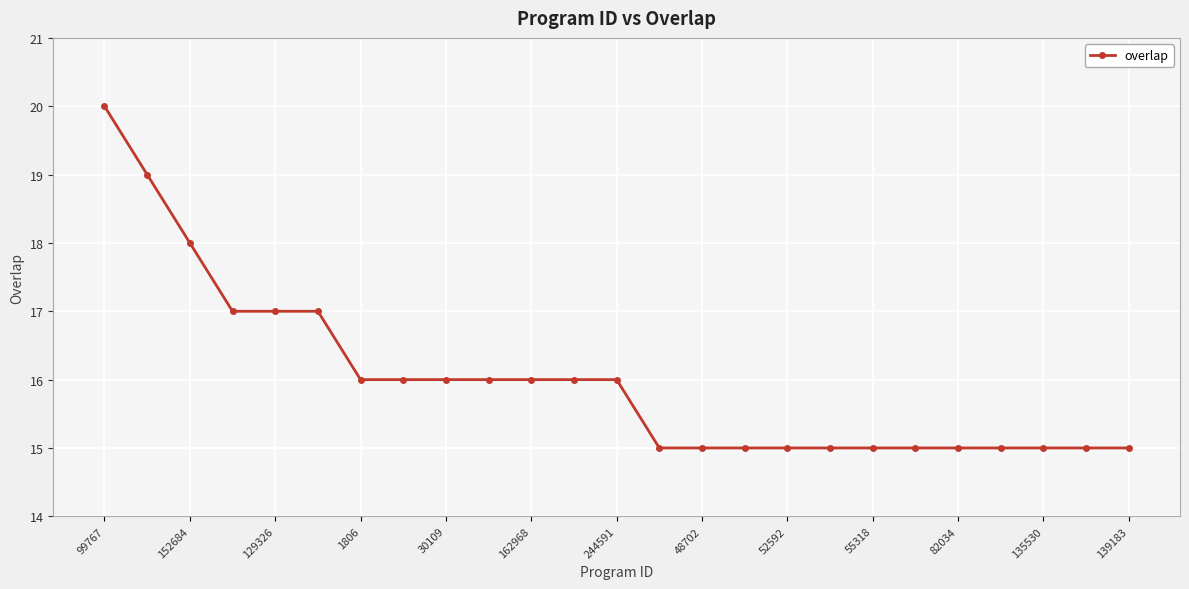

What is the difference between the second highest and minimum values?

4